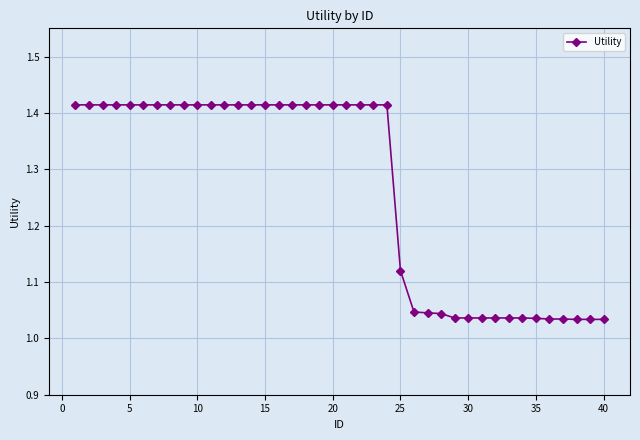

What is the sum of all values?

50.6